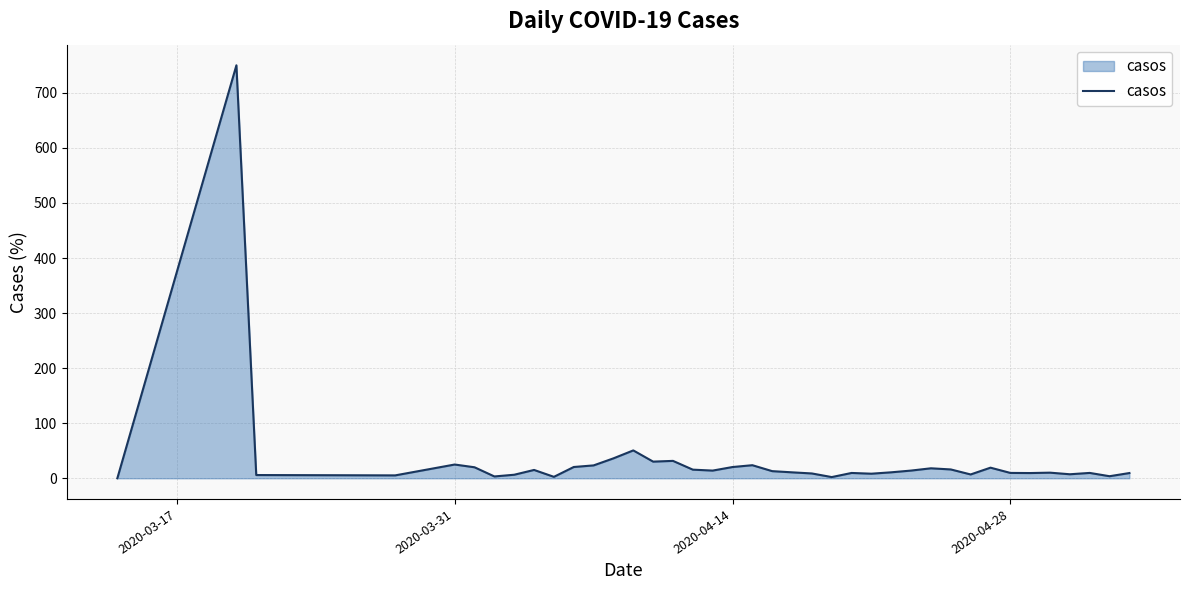

True or false: there are more than 2 points higher than both neighbors.

True